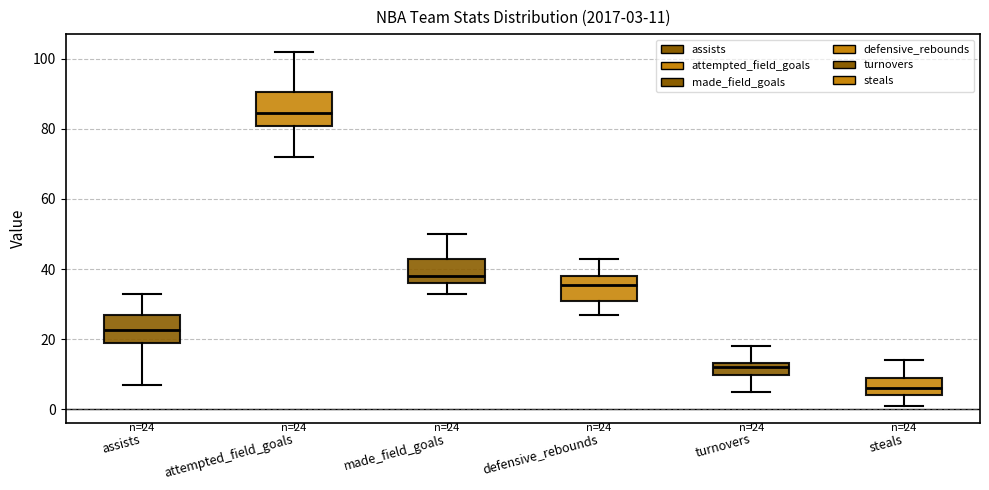

Which box's median line is the lowest?

steals